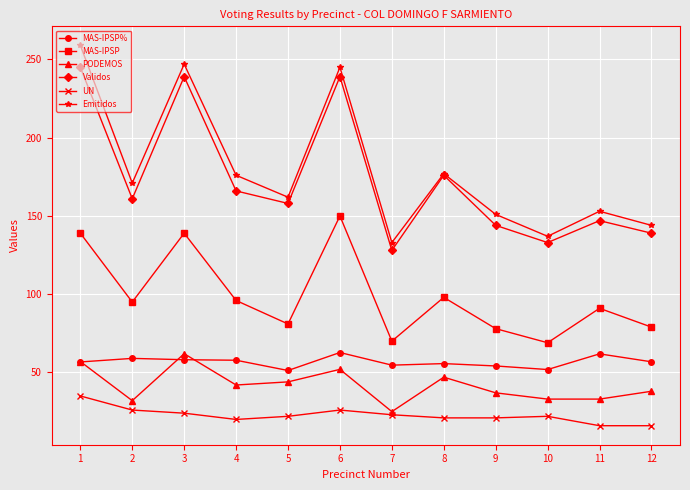

What is the difference between the maximum and minimum values in the MAS-IPSP series?

81.0